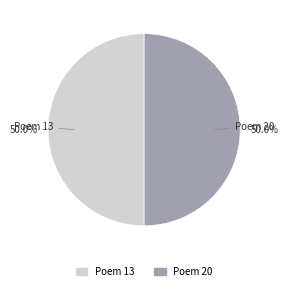

How many segments does this pie chart have?

2